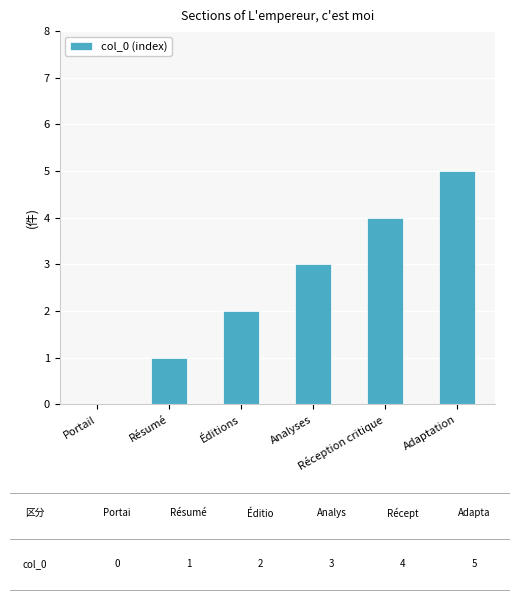

Where is the data nearest to the value 2?

Éditions